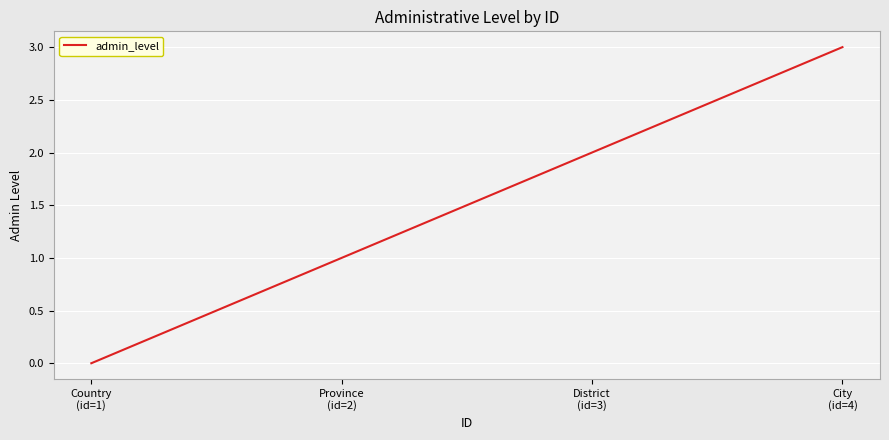

The chart shows a value of 1 at District
(id=3). True or false?

False